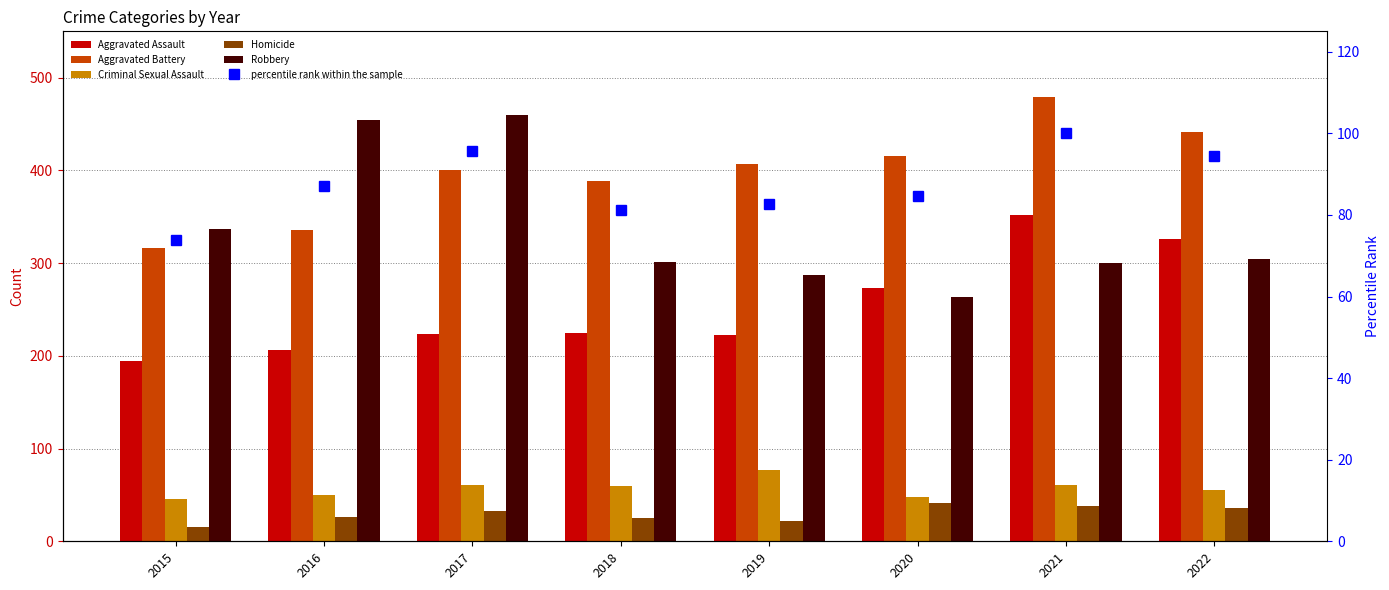

Reading left to right, what are all the values shown in this chart?

Aggravated Assault: 194.0	206.0	224.0	225.0	223.0	273.0	352.0	326.0
Aggravated Battery: 316.0	336.0	400.0	389.0	407.0	416.0	479.0	441.0
Criminal Sexual Assault: 46.0	50.0	61.0	60.0	77.0	48.0	61.0	55.0
Homicide: 15.0	26.0	33.0	25.0	22.0	41.0	38.0	36.0
Robbery: 337.0	454.0	460.0	301.0	287.0	263.0	300.0	304.0
percentile rank within the sample: 73.8	87.2	95.8	81.3	82.6	84.6	100.0	94.5